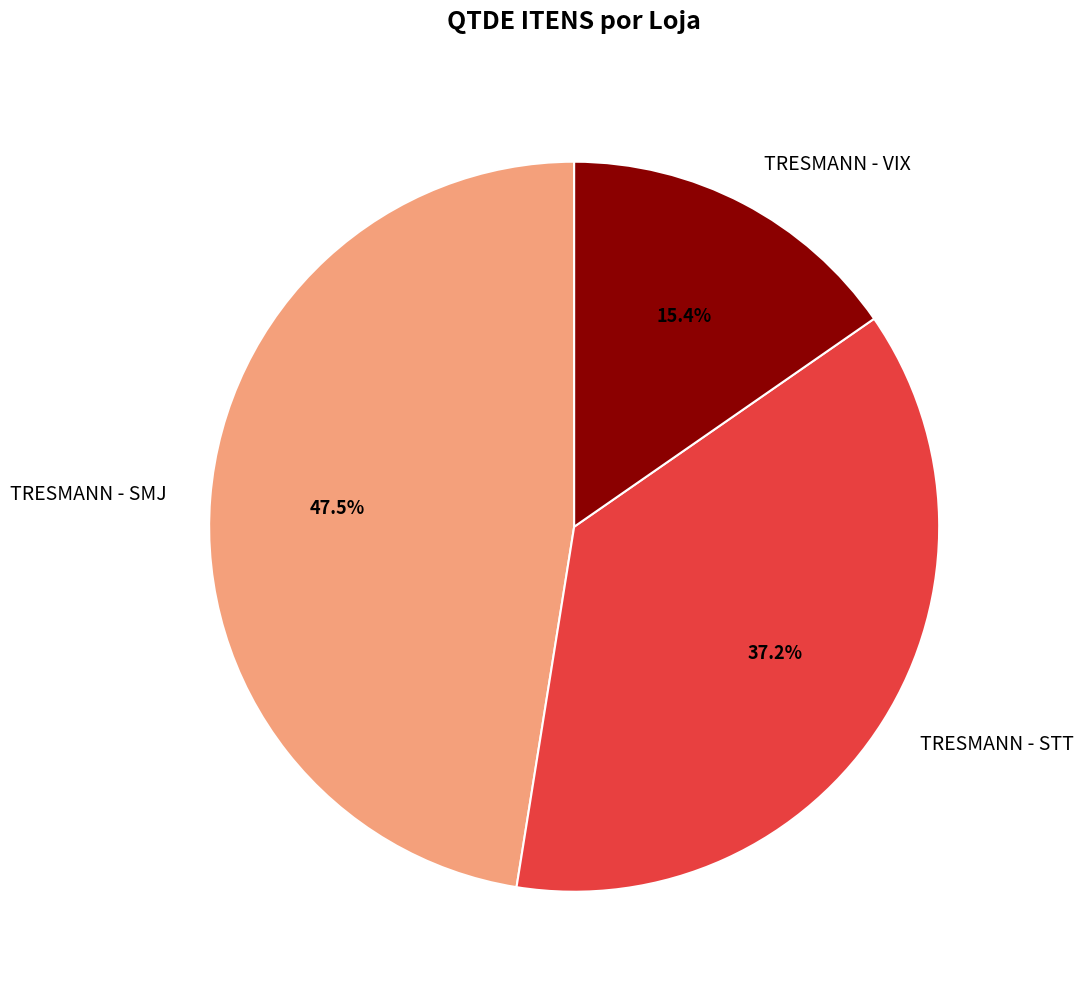

Which slice is the smallest?

TRESMANN - VIX